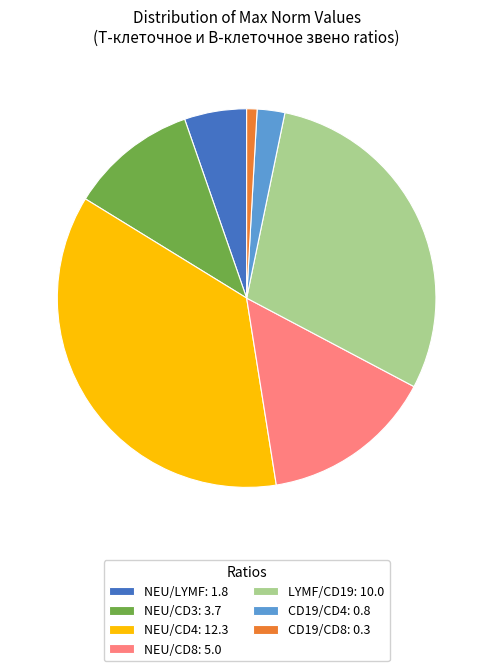

The CD19/CD8 slice represents 1% of the pie. True or false?

True